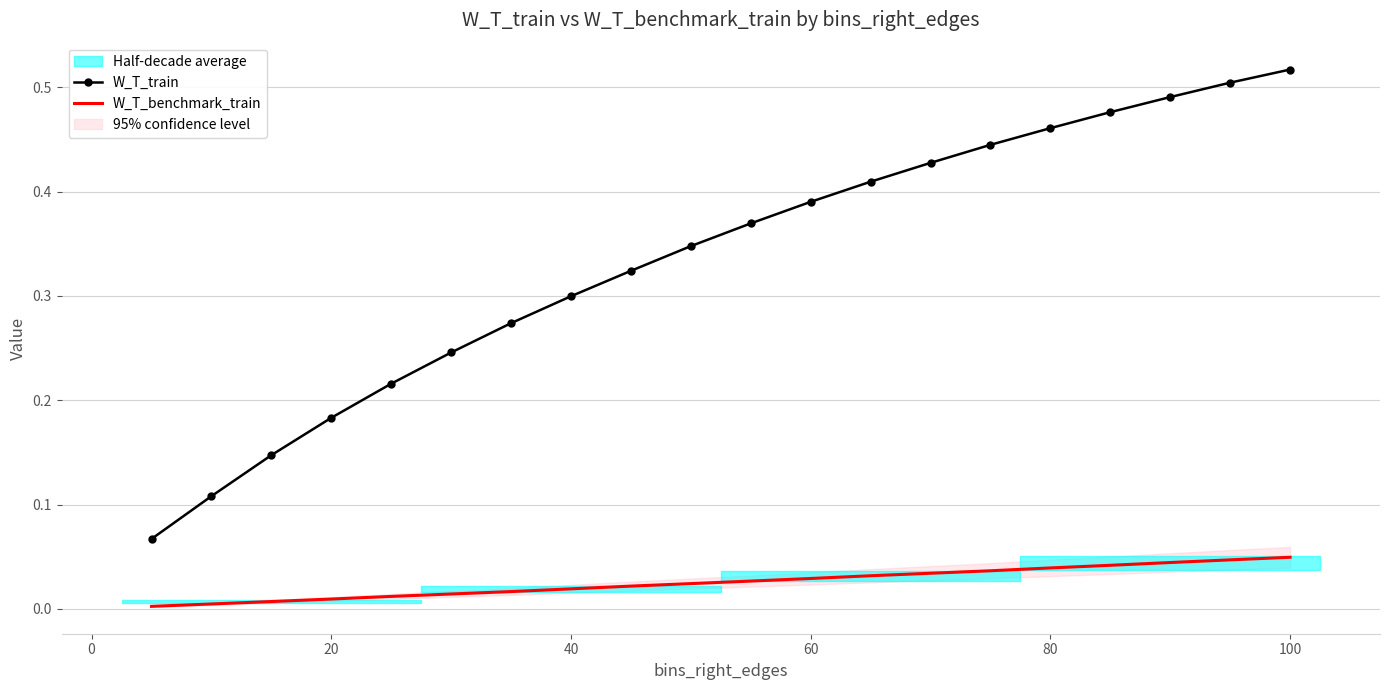

Is the value of W_T_train at 20 greater than the value of W_T_benchmark_train at 40?

Yes